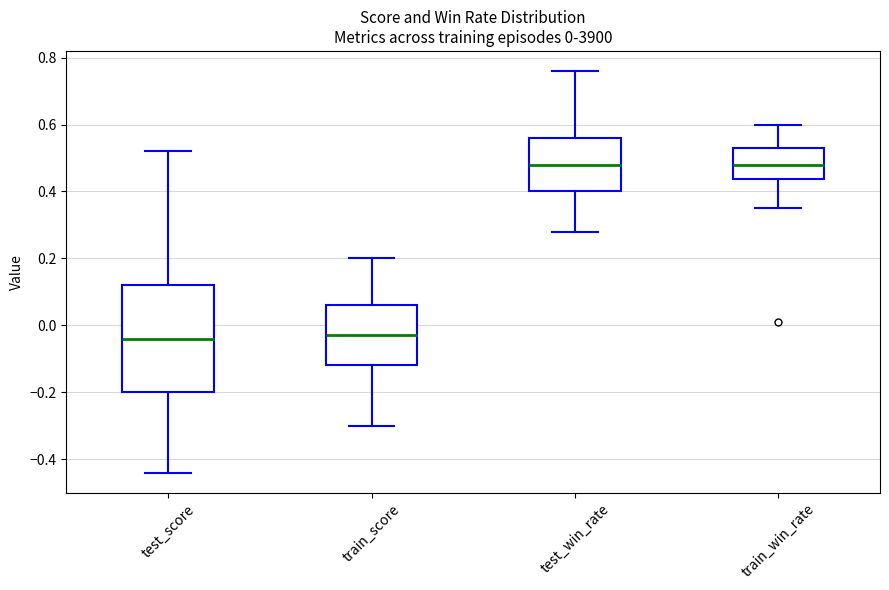

Comparing the boxes themselves (not the whiskers), which one is the tallest?

test_score